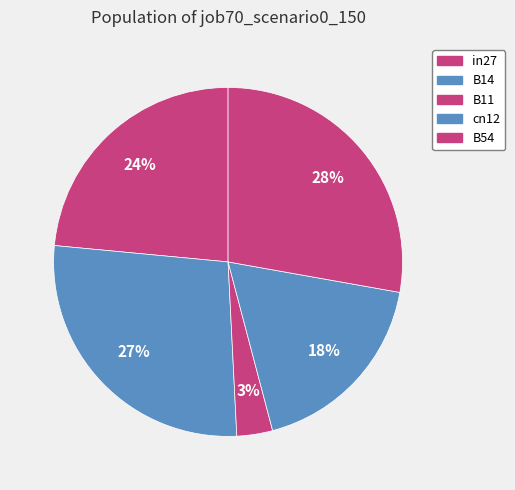

What is the total percentage of cn12 and B14?

45.4%